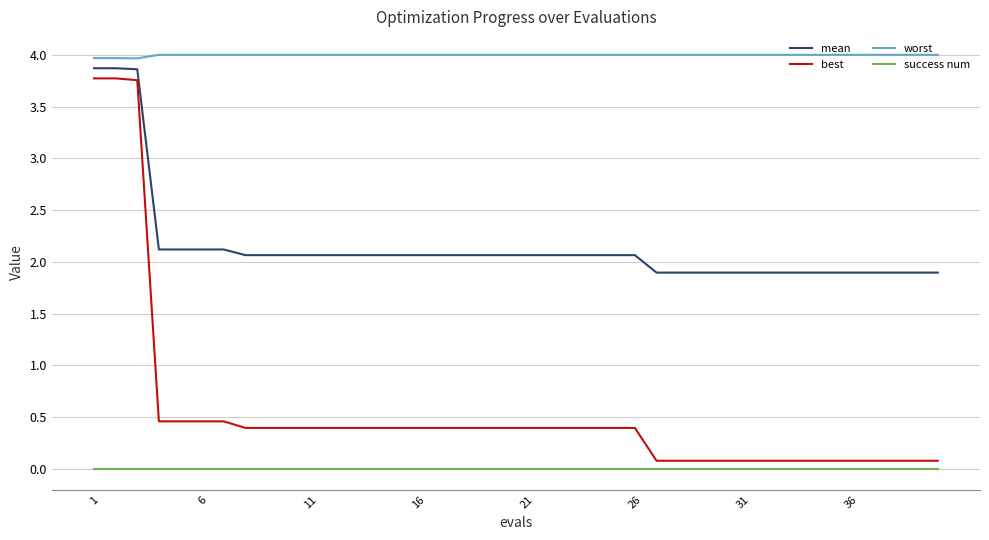

What is the difference between the maximum and minimum values in the best series?

3.7